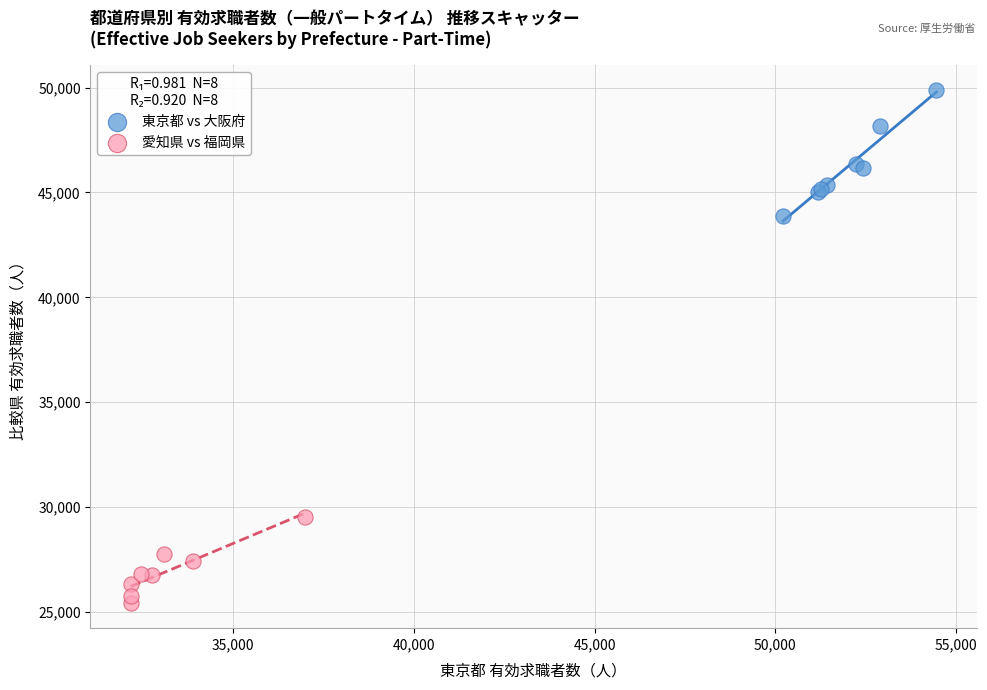

Which series has the largest Y range (max minus min)?

東京都 vs 大阪府